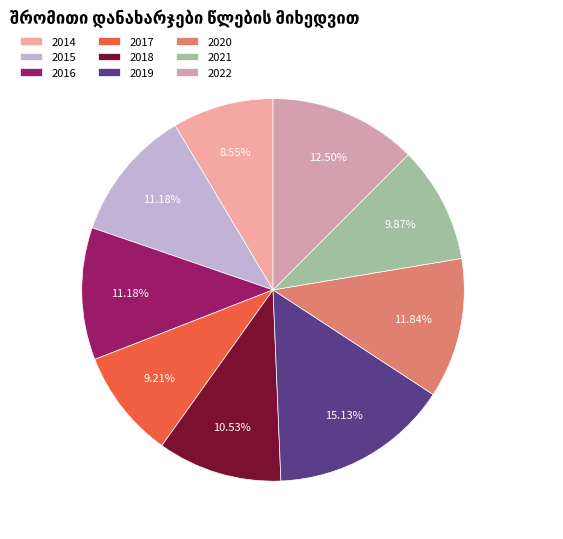

How many segments does this pie chart have?

9